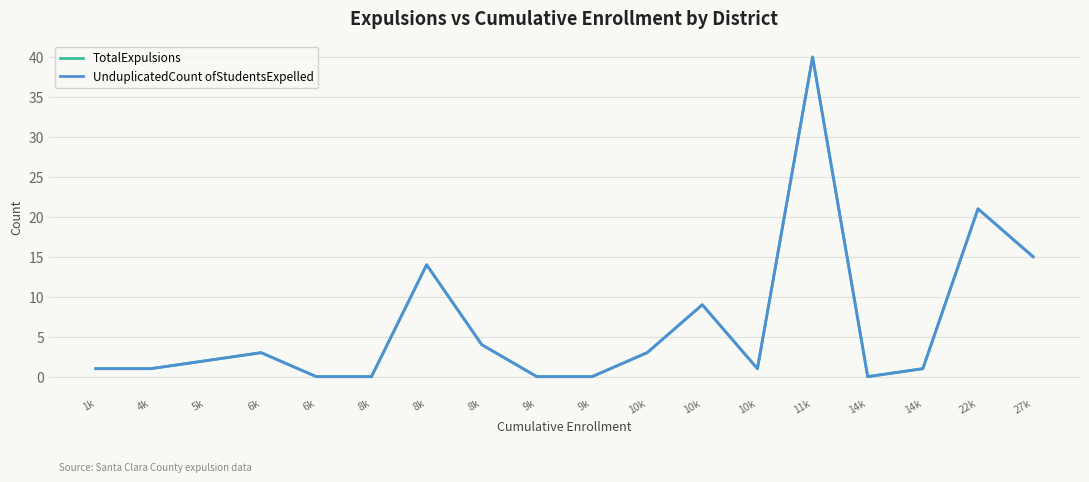

True or false: UnduplicatedCount ofStudentsExpelled and TotalExpulsions intersect in this chart.

False